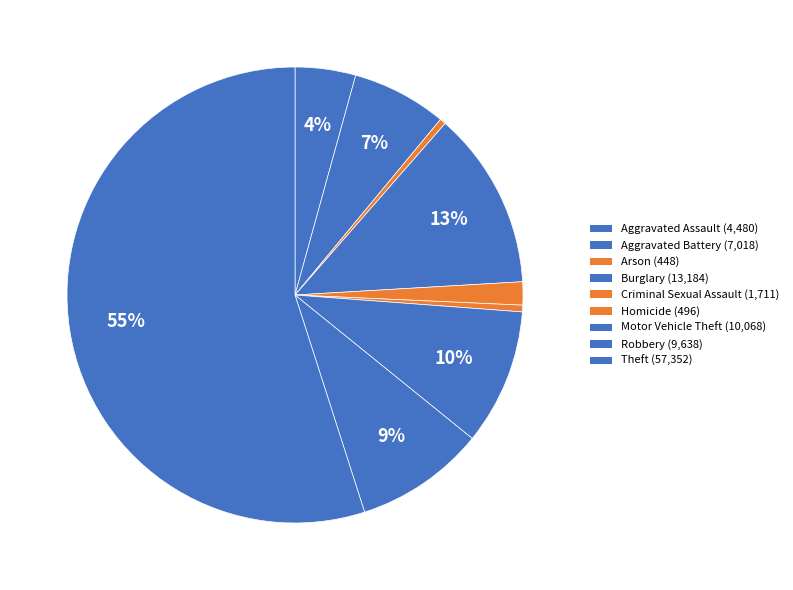

What is the change in value from Aggravated Battery to Homicide?

-6522